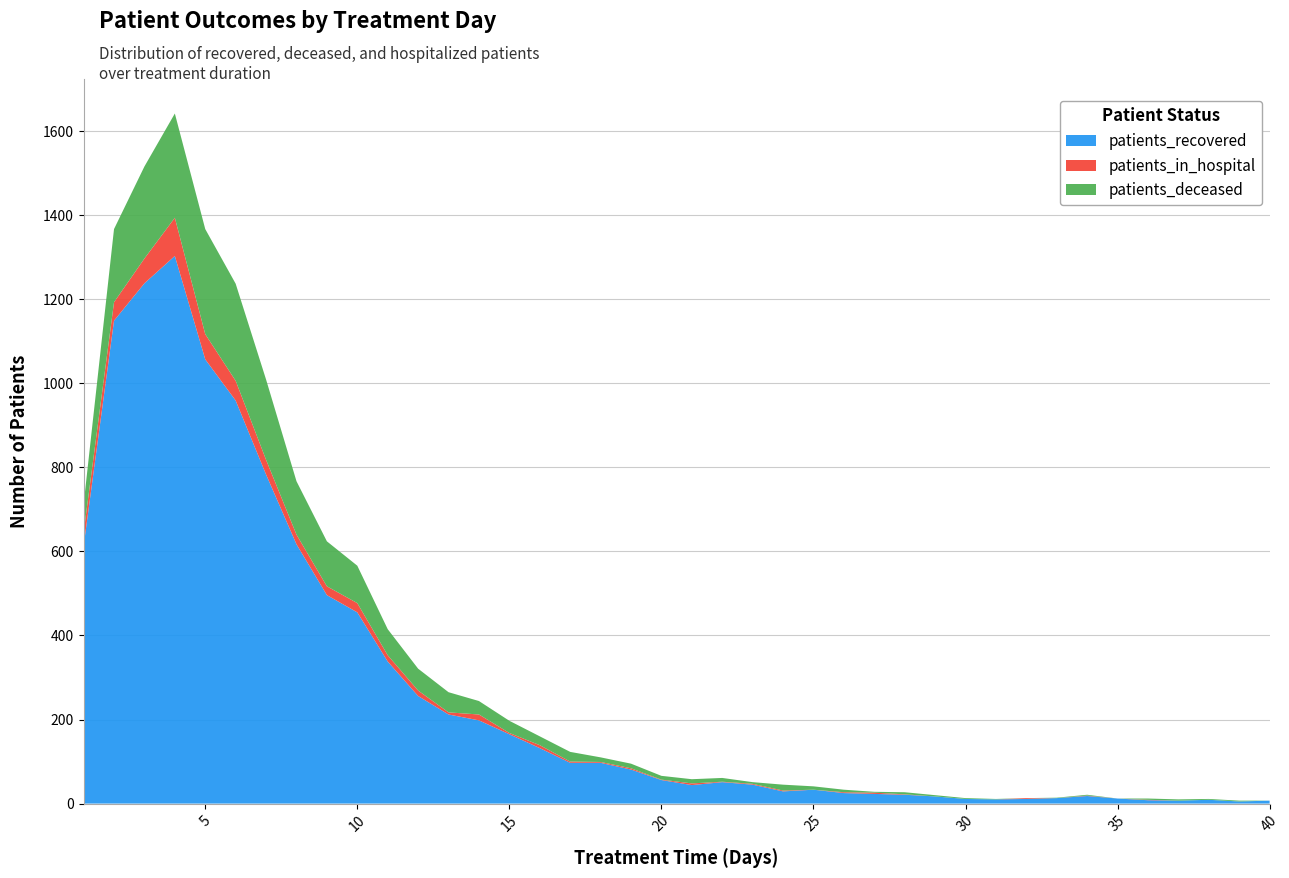

Reading left to right, list all the values displayed in this chart.

patients_recovered: 1=613	2=1149	3=1238	4=1303	5=1057	6=959	7=783	8=617	9=496	10=455	11=338	12=256	13=212	14=198	15=165	16=132	17=97	18=97	19=81	20=56	21=44	22=51	23=45	24=29	25=33	26=25	27=23	28=21	29=17	30=11	31=10	32=11	33=13	34=18	35=12	36=8	37=7	38=9	39=5	40=7
patients_deceased: 1=67	2=174	3=219	4=248	5=250	6=231	7=191	8=127	9=107	10=89	11=62	12=52	13=48	14=32	15=29	16=21	17=23	18=11	19=11	20=9	21=10	22=9	23=4	24=14	25=8	26=6	27=2	28=5	29=3	30=2	31=1	32=0	33=1	34=2	35=0	36=3	37=3	38=2	39=2	40=0
patients_in_hospital: 1=32	2=44	3=59	4=91	5=60	6=47	7=35	8=23	9=21	10=22	11=15	12=13	13=5	14=14	15=3	16=7	17=3	18=2	19=3	20=1	21=4	22=1	23=2	24=2	25=0	26=2	27=3	28=1	29=0	30=0	31=0	32=2	33=0	34=1	35=0	36=1	37=0	38=0	39=0	40=0